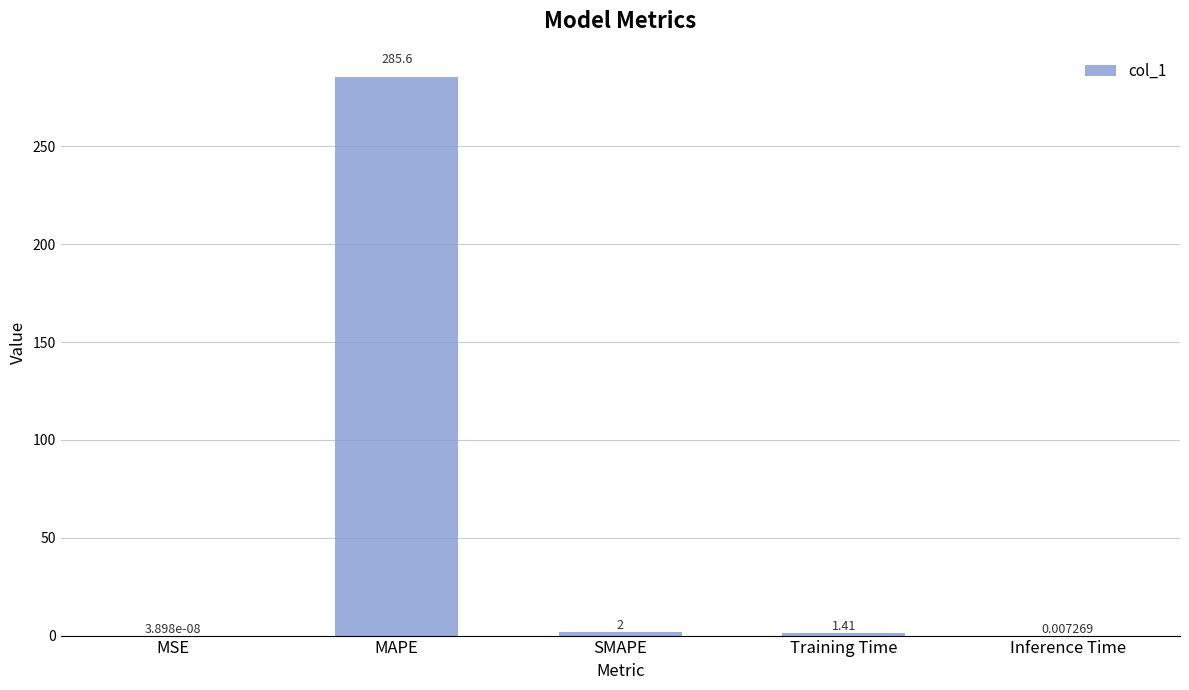

Which has a higher value, MAPE or Training Time?

MAPE